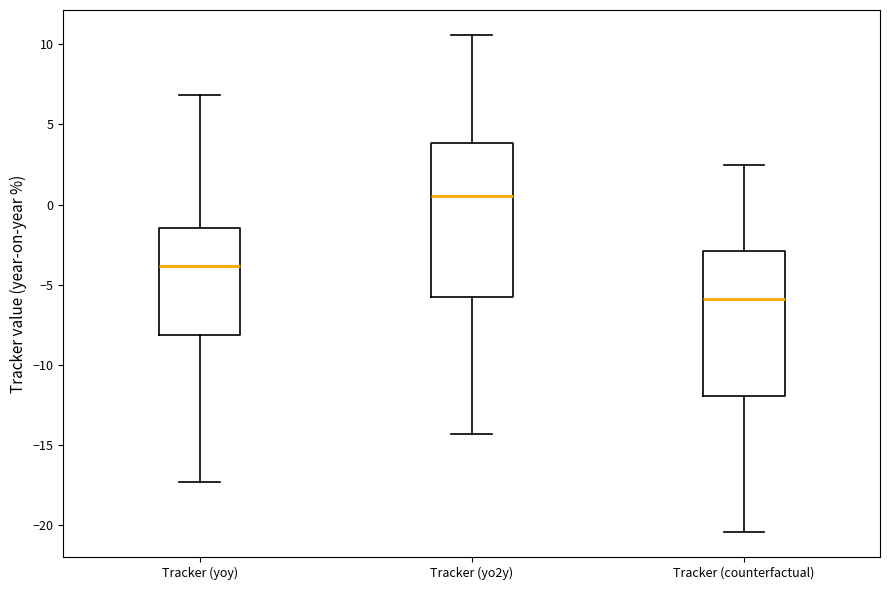

Which box has the highest median line?

Tracker (yo2y)